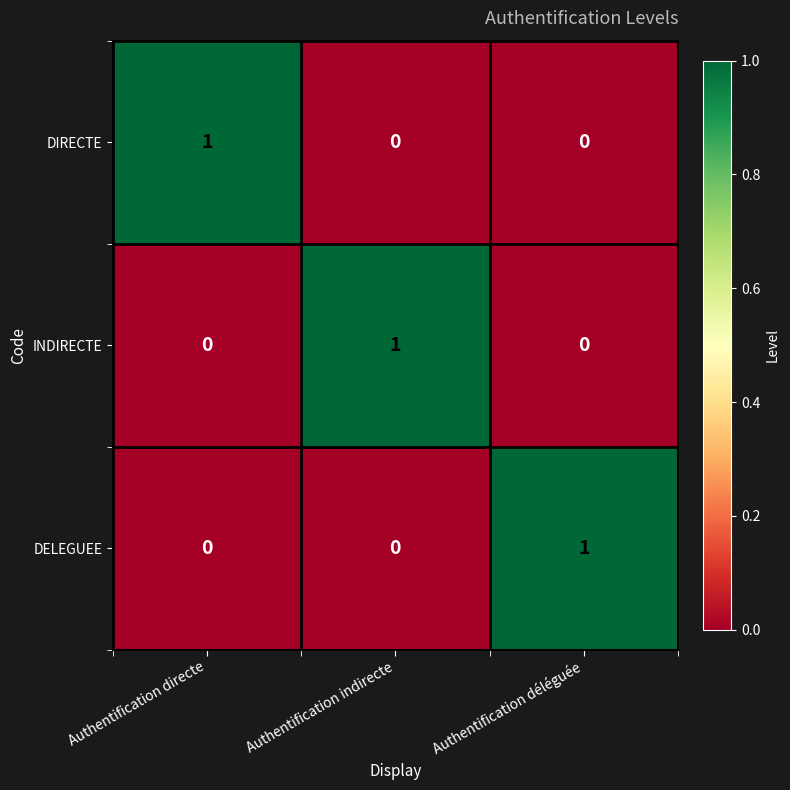

Which category has the highest value in the INDIRECTE series?

Authentification indirecte